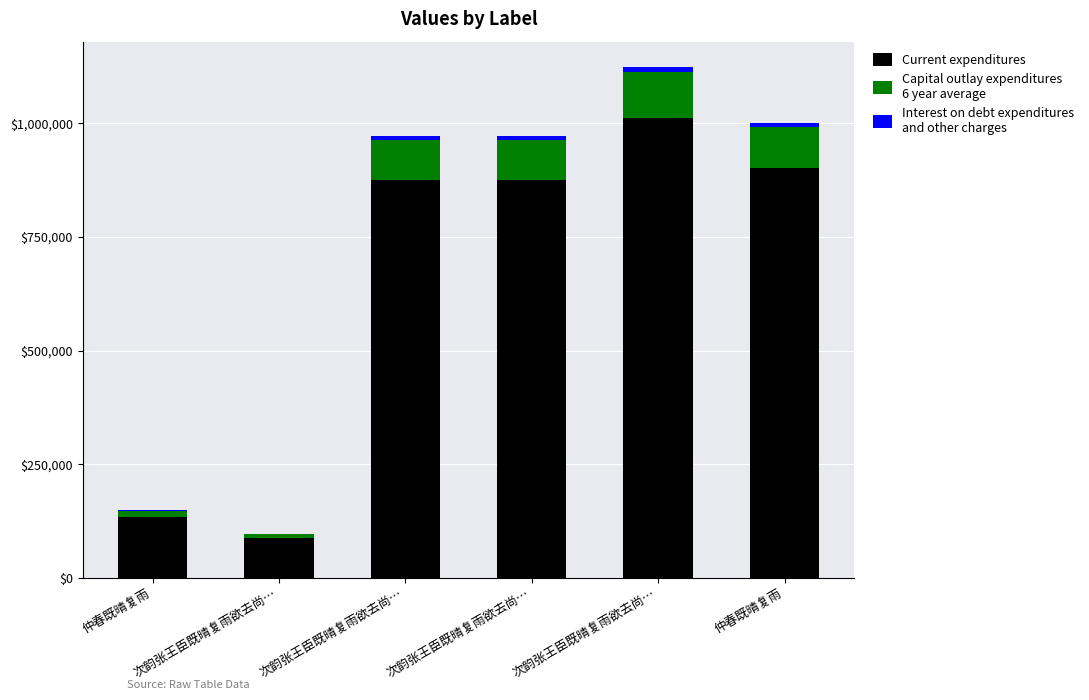

Does the chart contain stacked bars?

Yes